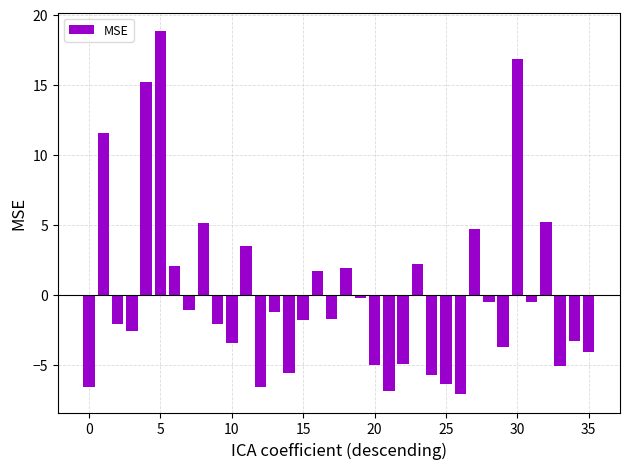

What is the value of the 35th bar from the left?

-3.3